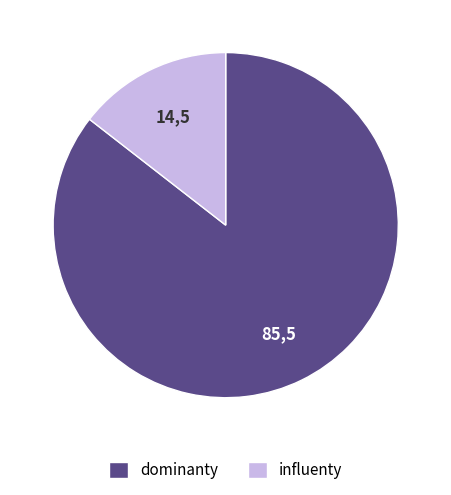

The influenty slice represents 14% of the pie. True or false?

True